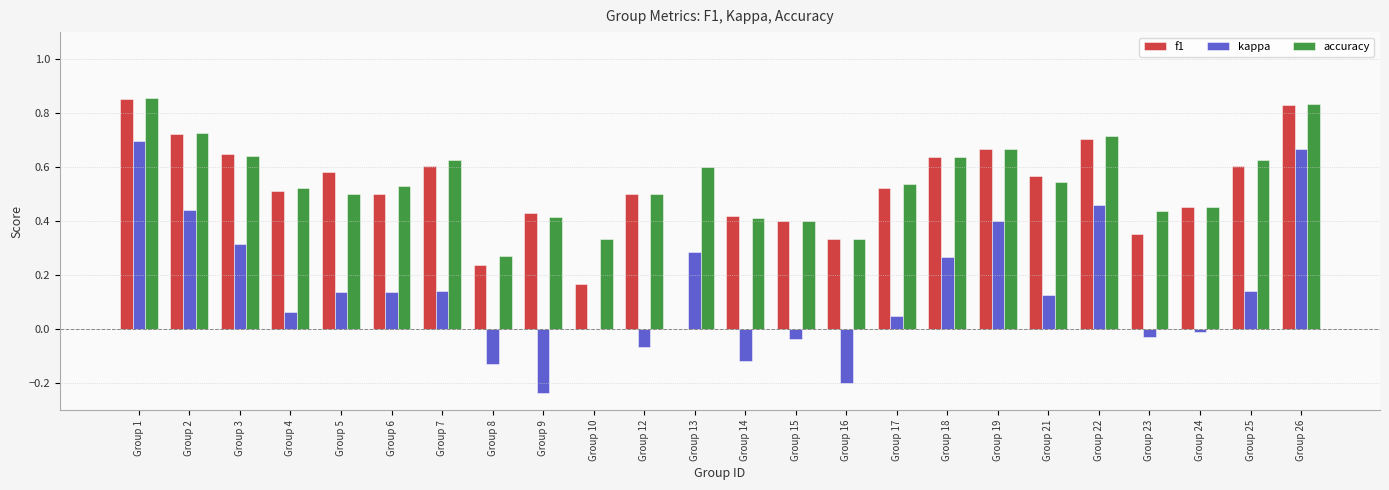

Which series changed the most between Group 23 and Group 25?

f1